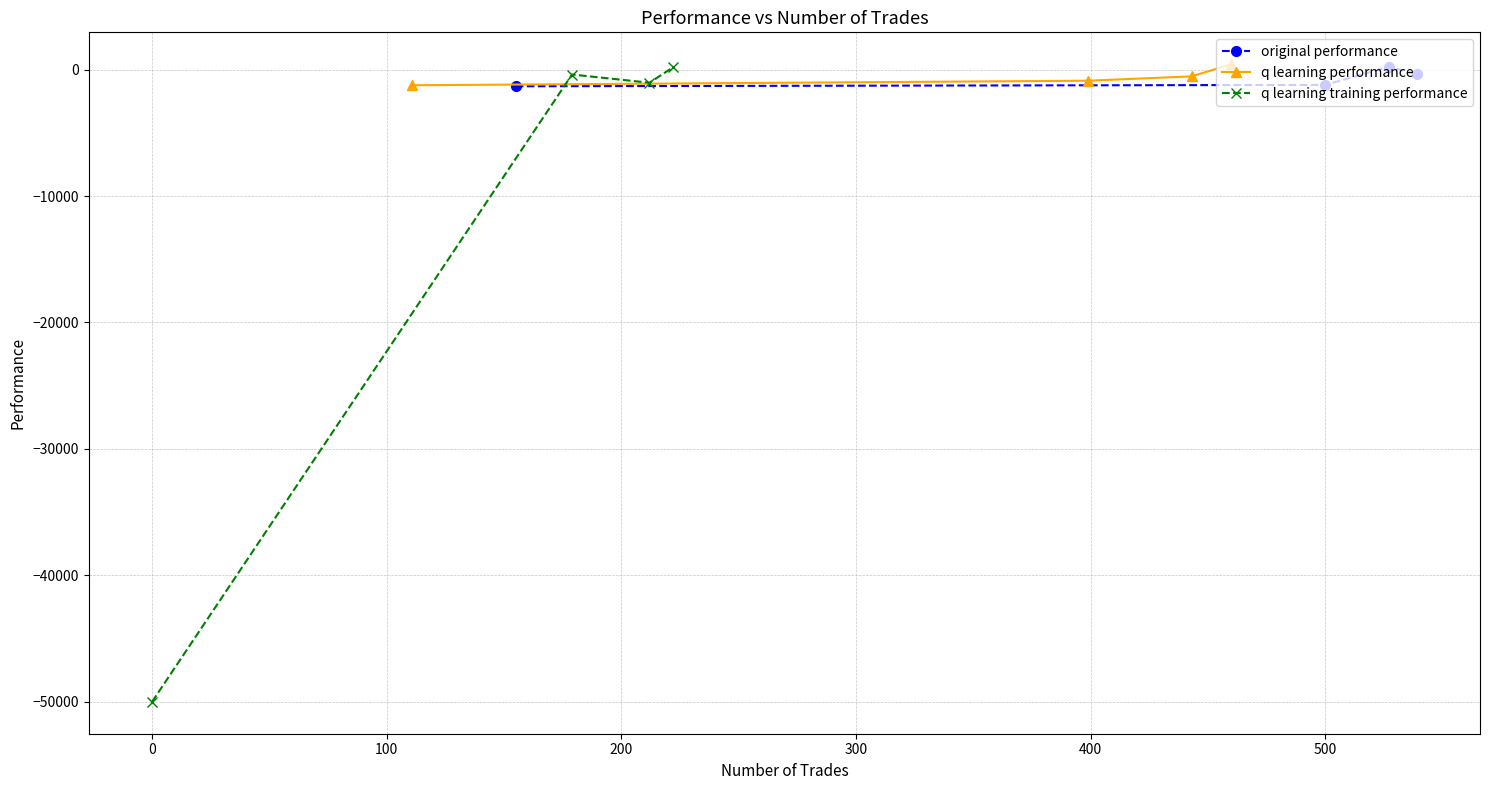

True or false: original performance has more than 2 points higher than both neighbors.

False